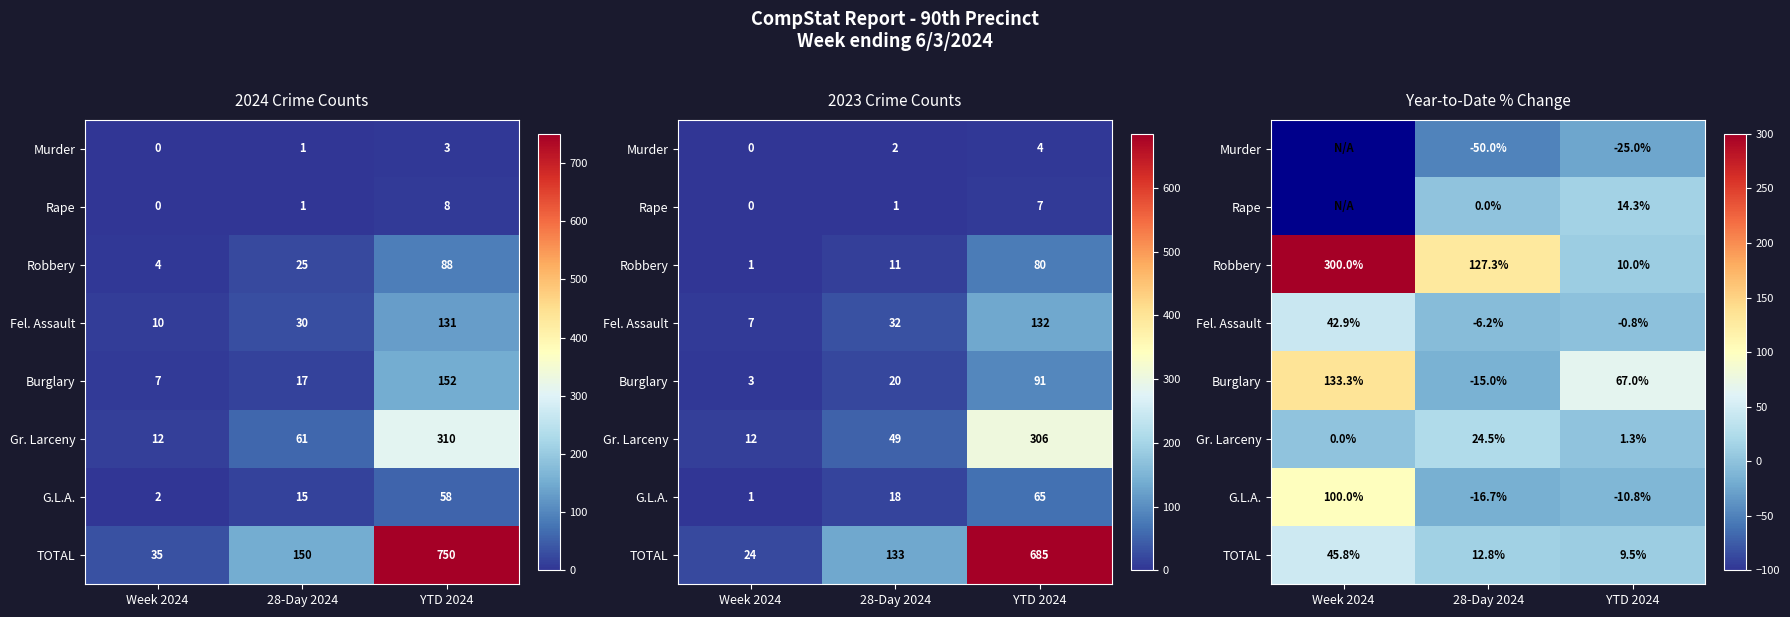

The Burglary series shows 90.8 at Week 2024. True or false?

False